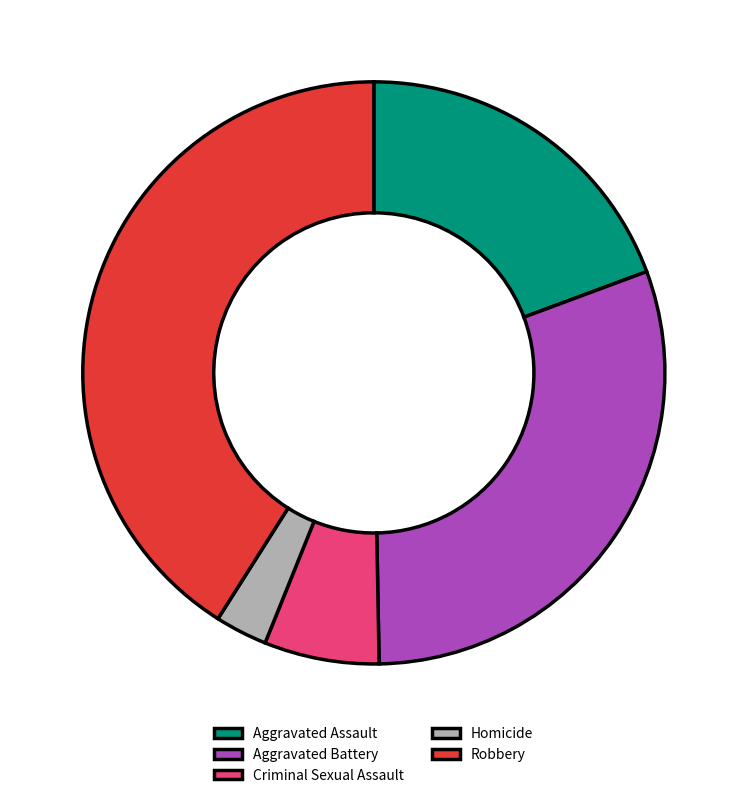

Between Criminal Sexual Assault and Aggravated Battery, which is larger?

Aggravated Battery